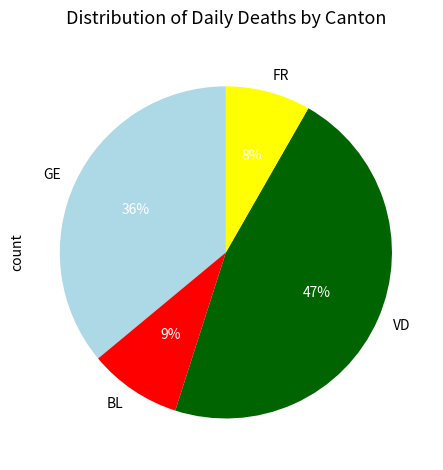

To the nearest percent, what is the average slice percentage?

25%